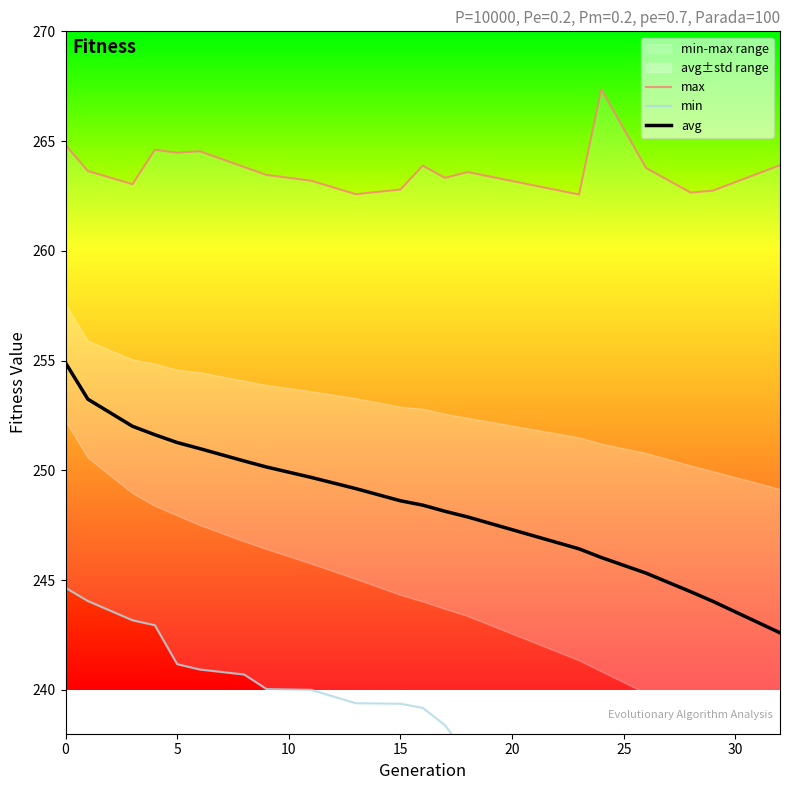

How many data points in min are less than 239?

8